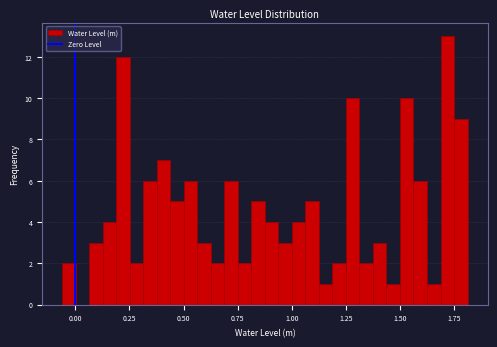

Around what value on the x-axis is the tallest bar? Give the approximate position of its centre, as read against the axis.

1.70